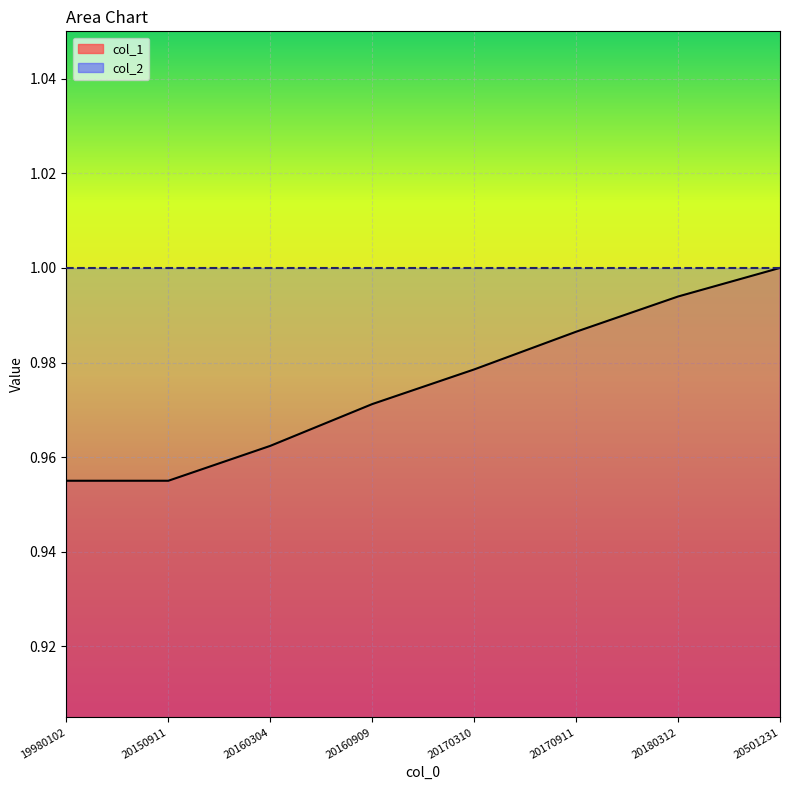

The value at 20150911 is 0.7. True or false?

False